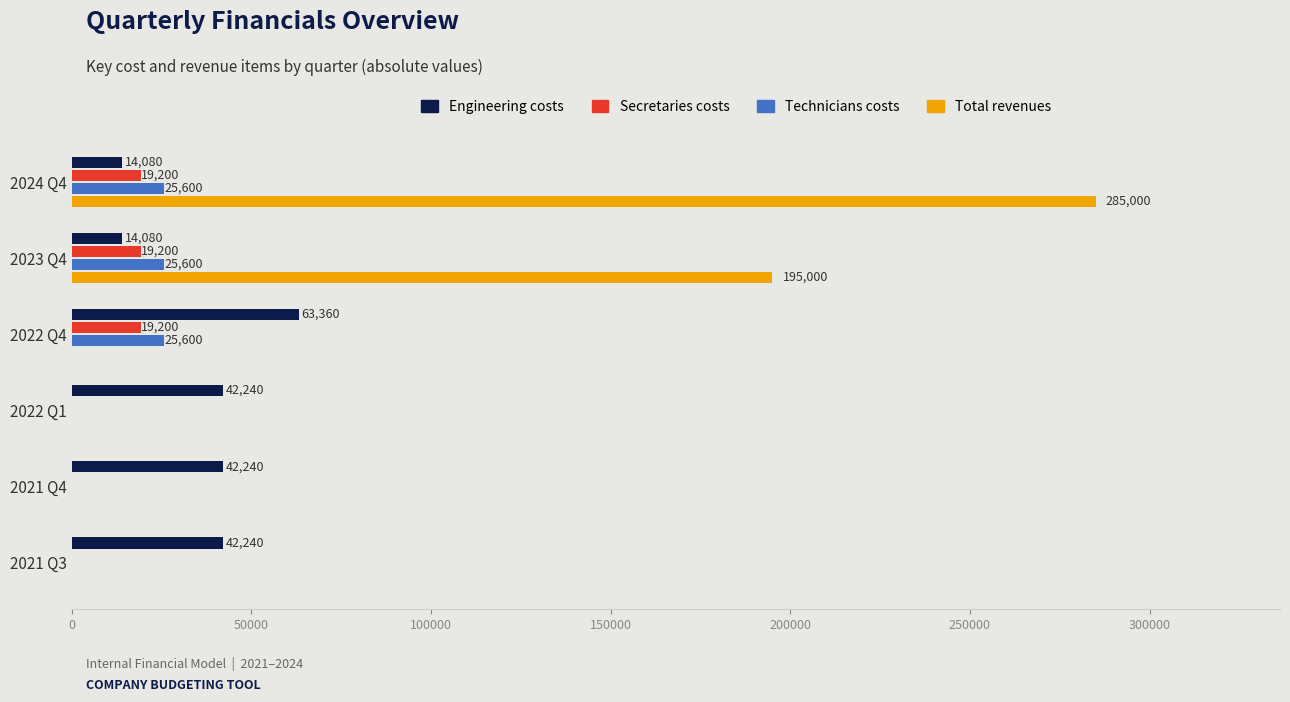

Which category has the highest value in the Engineering costs series?

2022 Q4